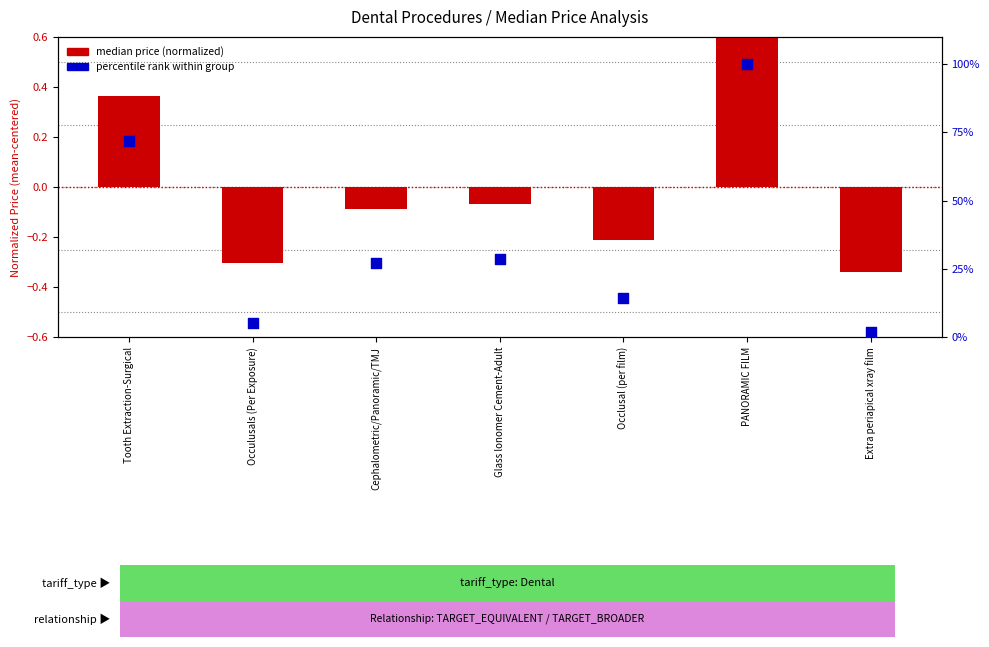

What is the total value across all series at Tooth Extraction-Surgical?

72.4